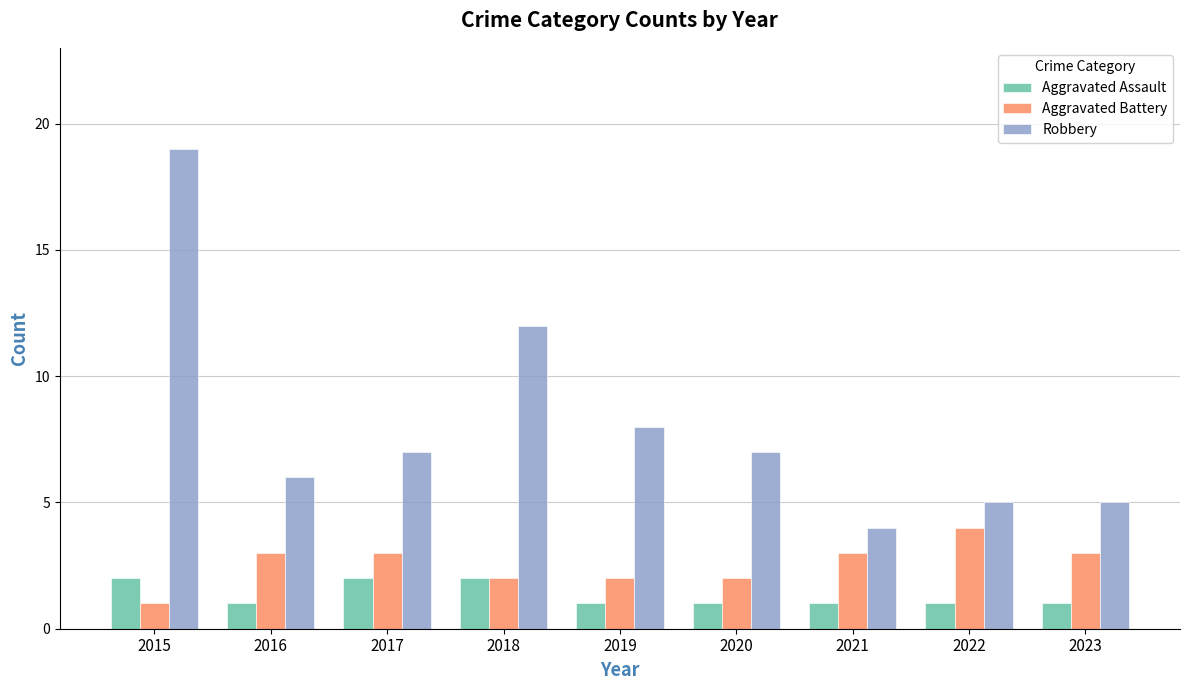

At which label does Aggravated Battery reach its minimum?

2015